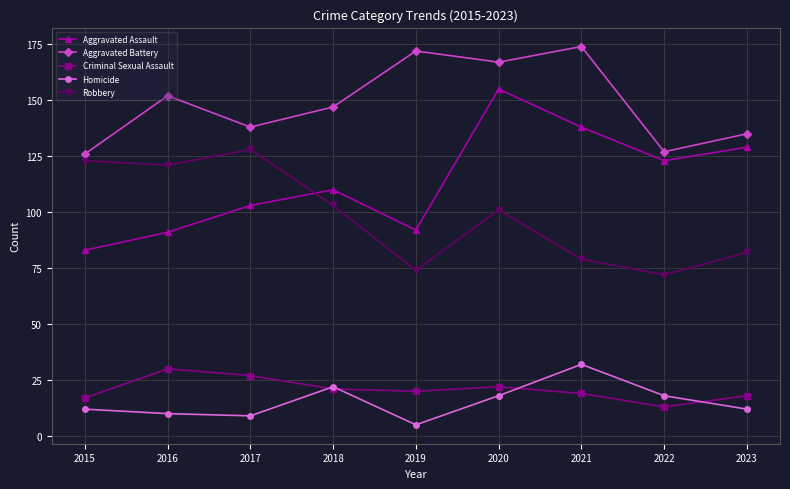

What is the average value of the Criminal Sexual Assault series?

21